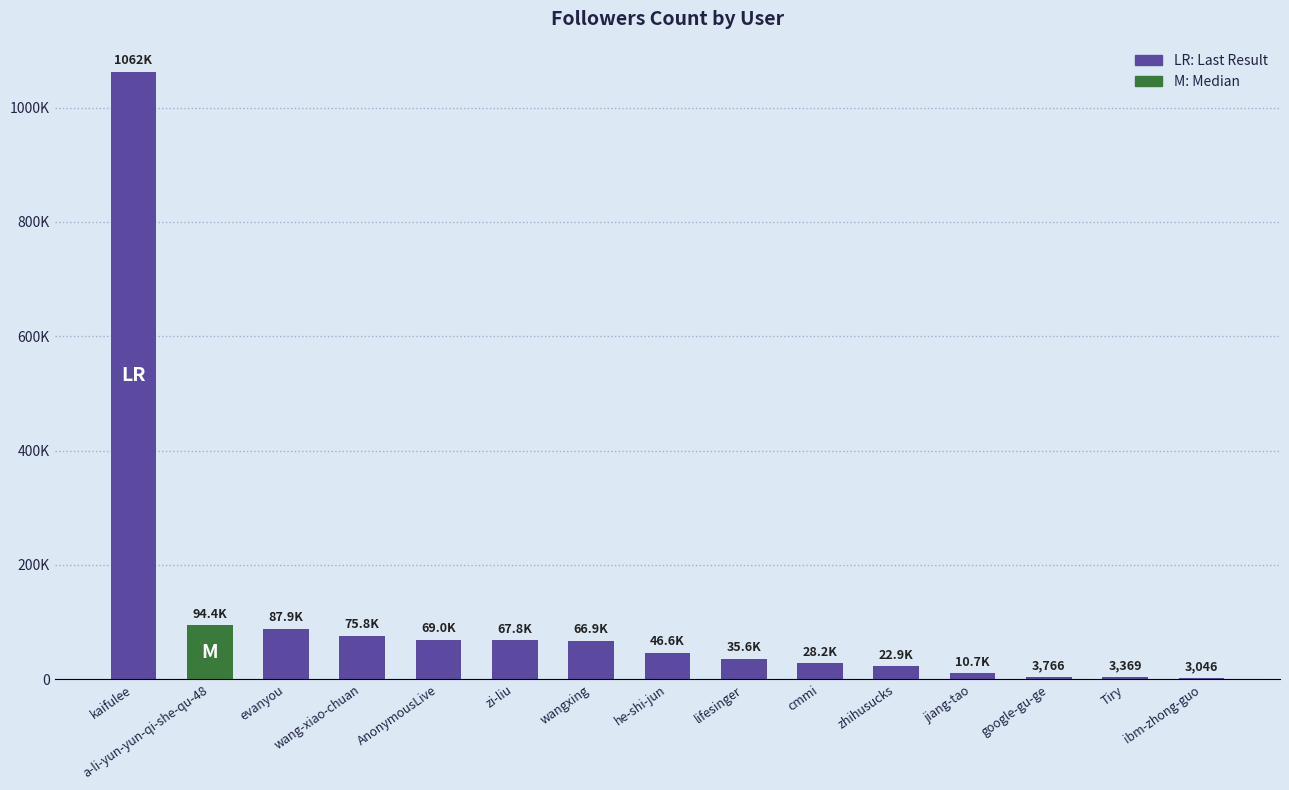

Count the number of values greater than 46576.

7